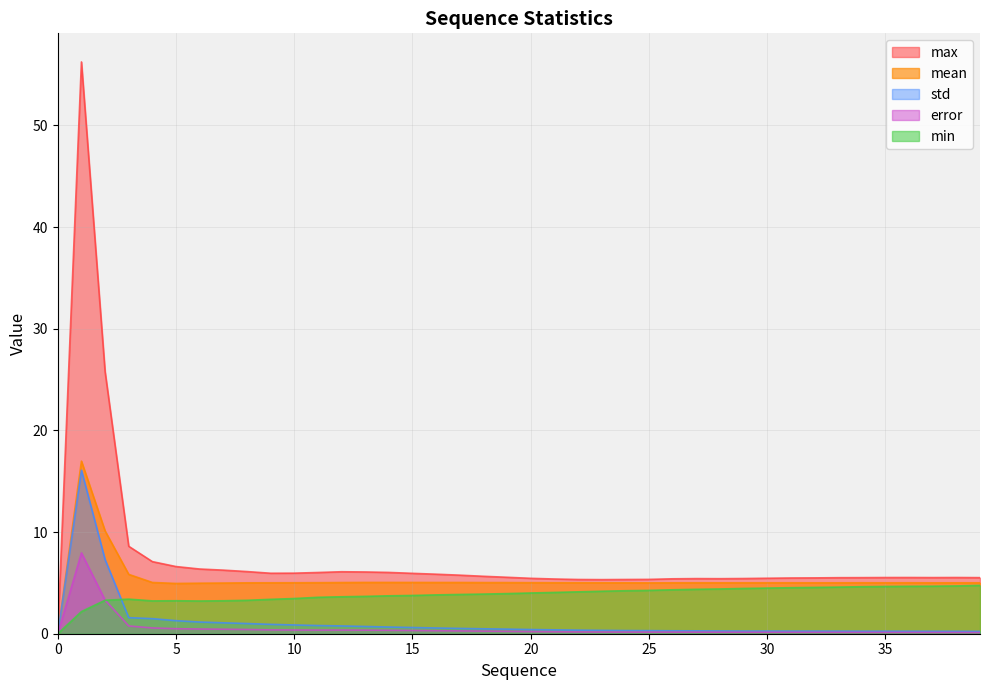

What are all the series names shown in the legend?

max, mean, std, error, min